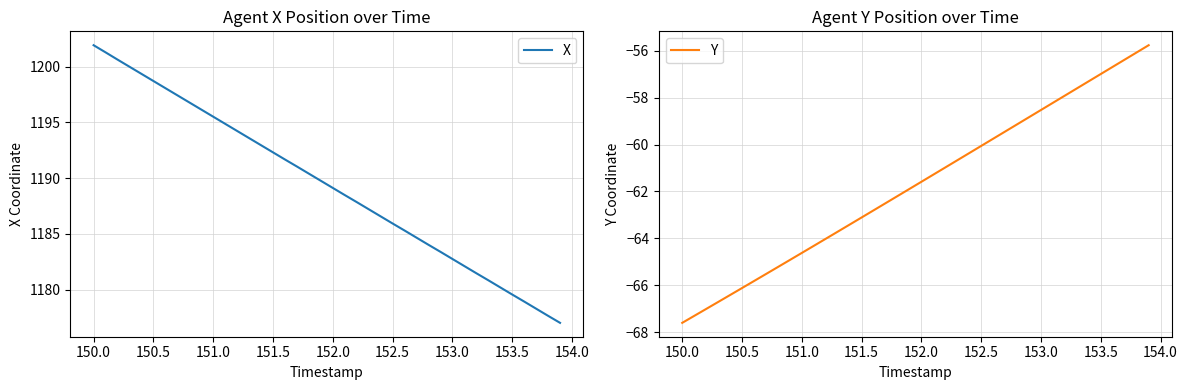

The Y series shows -98.5 at 152.0. True or false?

False